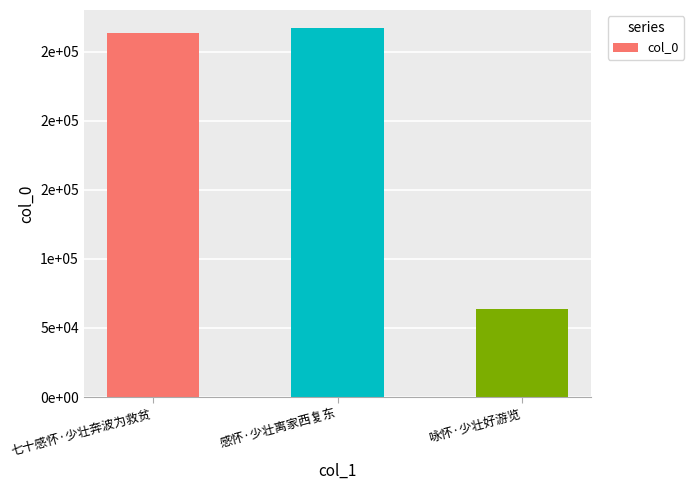

Where is the data nearest to the value 165172?

七十感怀·少壮奔波为救贫